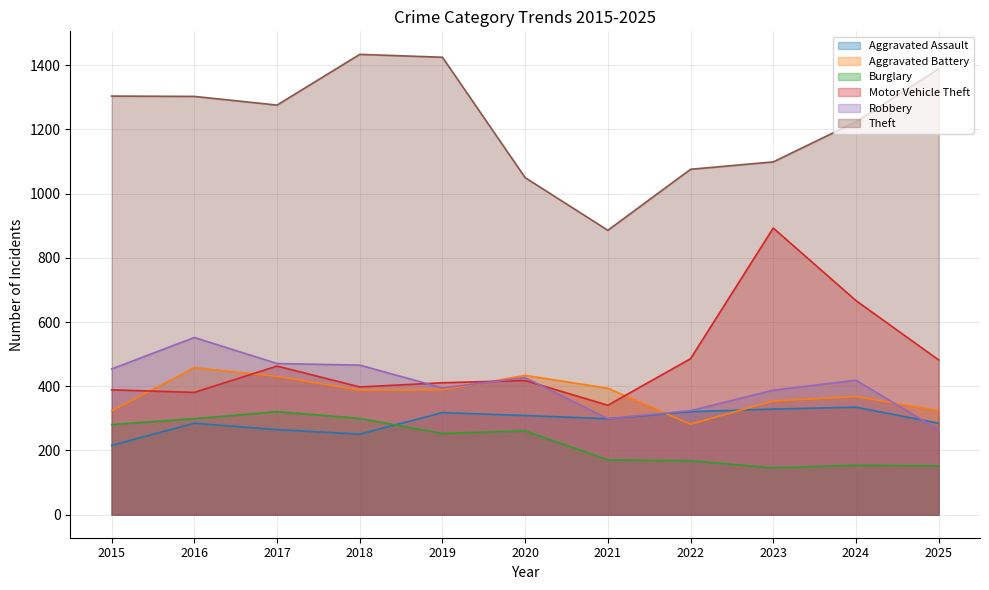

At which label does Burglary reach its peak?

2017